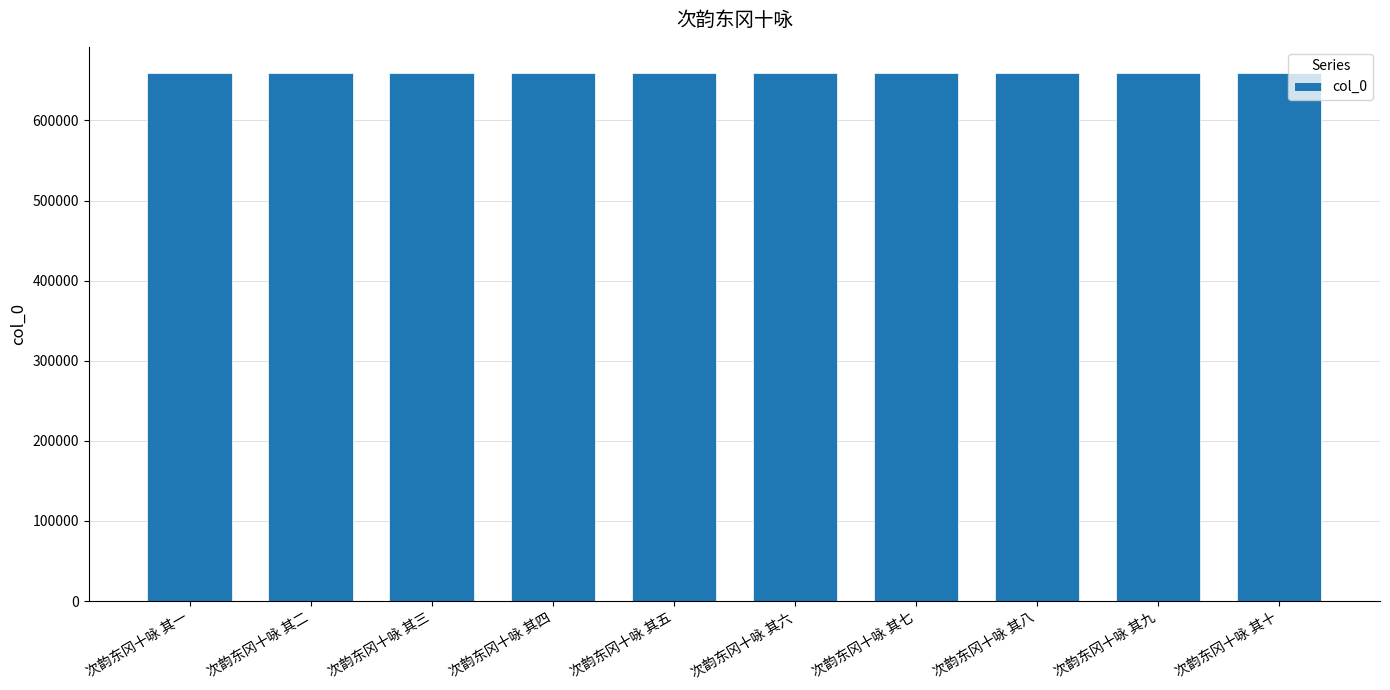

What is the maximum value shown in the chart?

658992